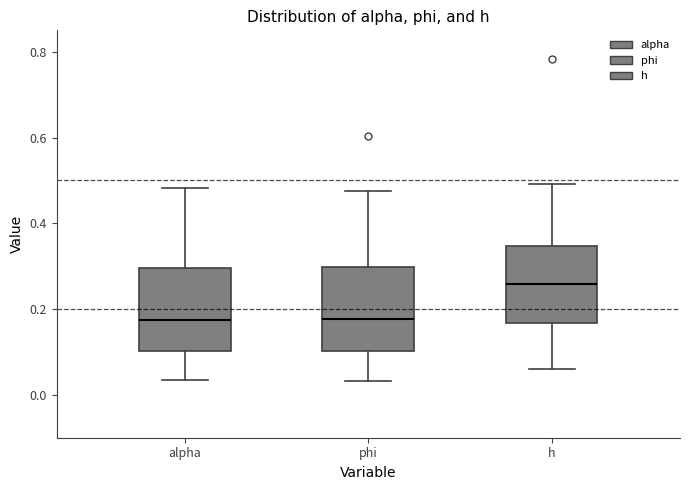

Where does the upper whisker of the box for h end on the y-axis? The values are not printed on the chart, so give them approximately, as read against the axis.

0.50